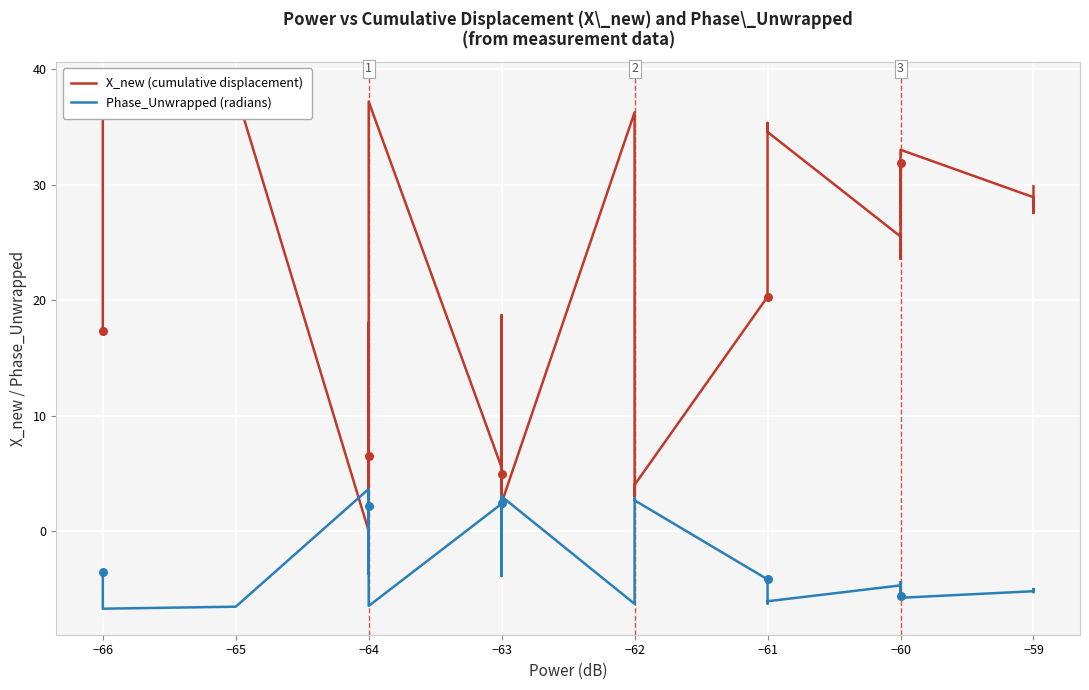

What are all the series names shown in the legend?

X_new (cumulative displacement), Phase_Unwrapped (radians)